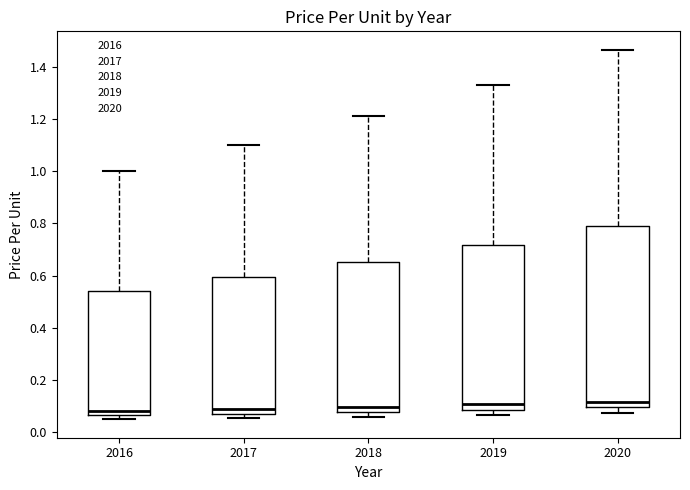

Comparing the boxes themselves (not the whiskers), which one is the tallest?

2020